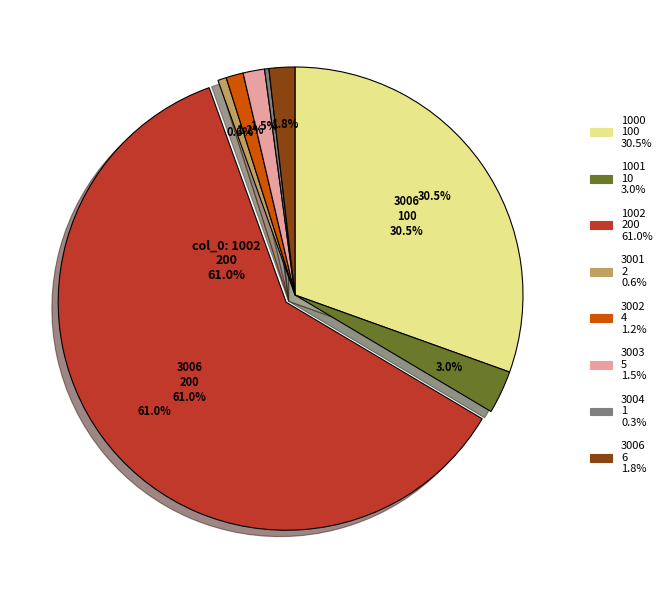

To the nearest percent, what is the difference between the 3001 and 1001 slice percentages?

2%